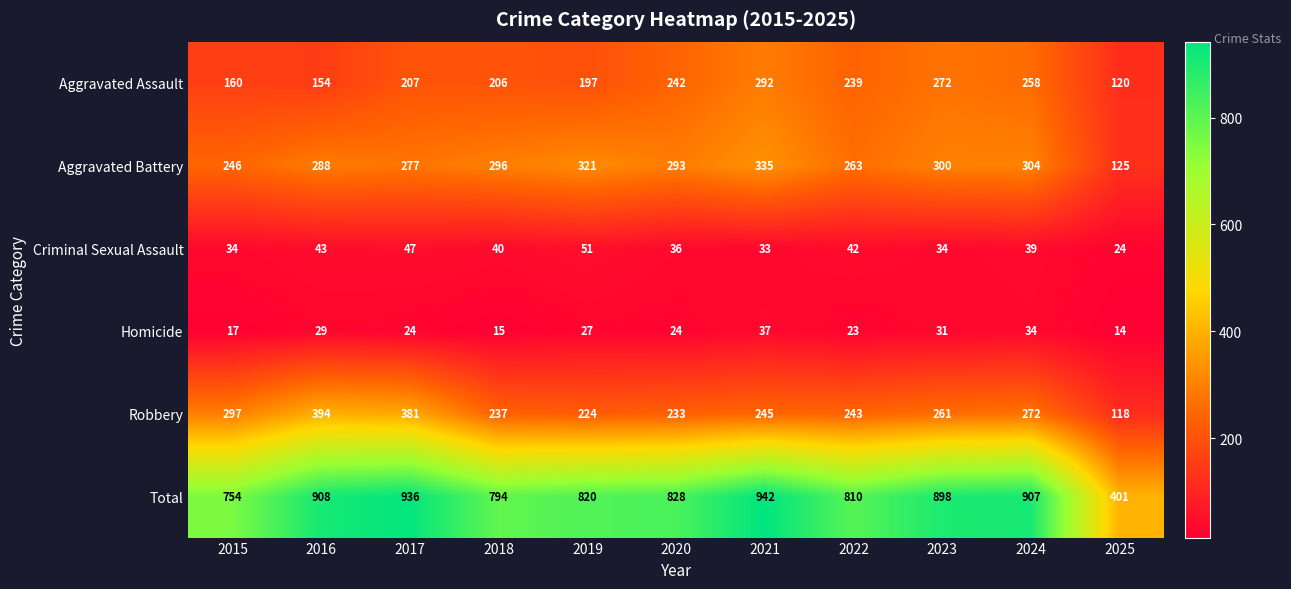

Between 2020 and 2023, which series saw the biggest shift?

Total